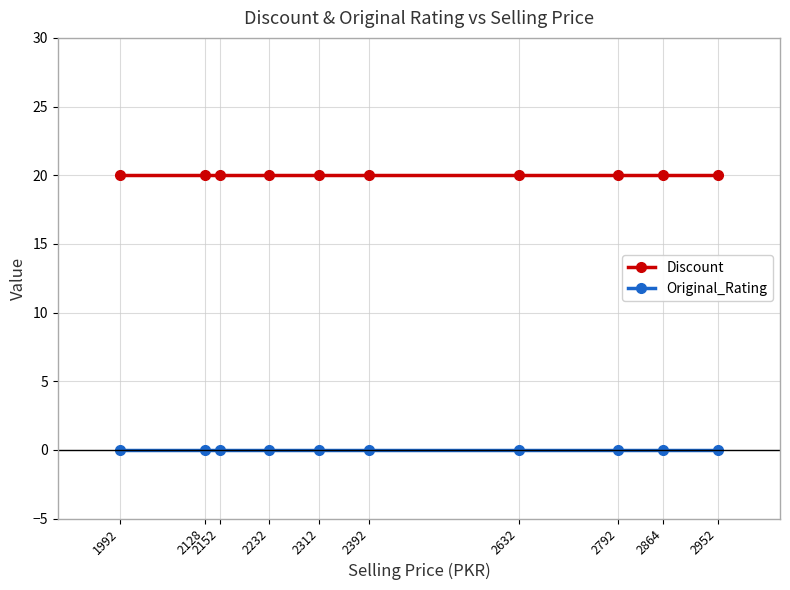

What are all the series names shown in the legend?

Discount, Original_Rating